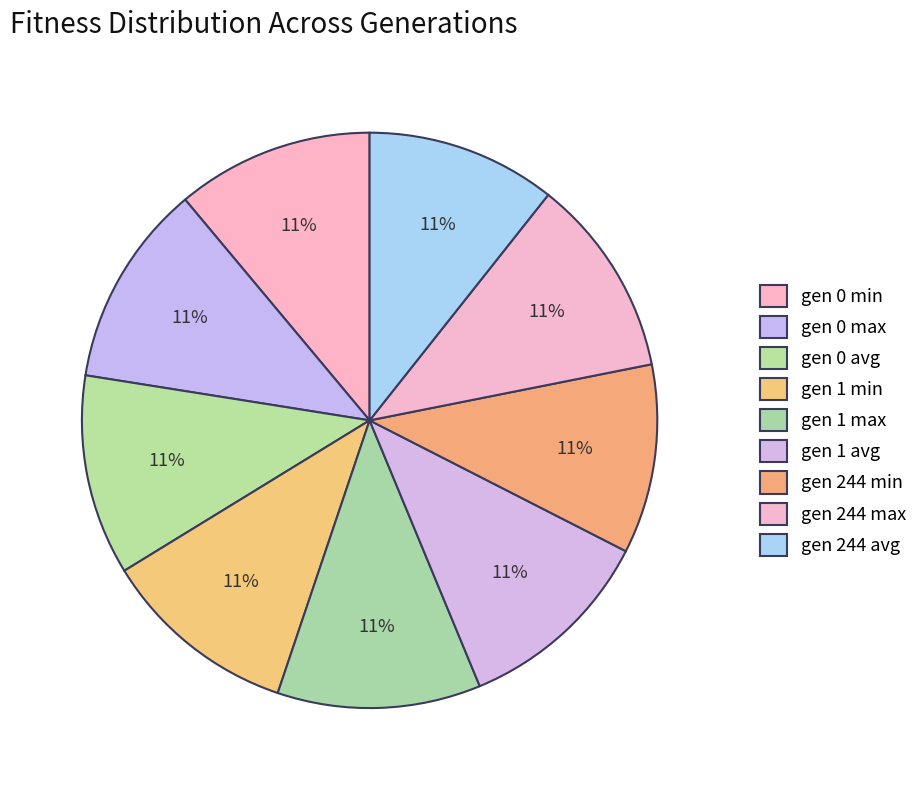

Count the number of slices in the pie.

9